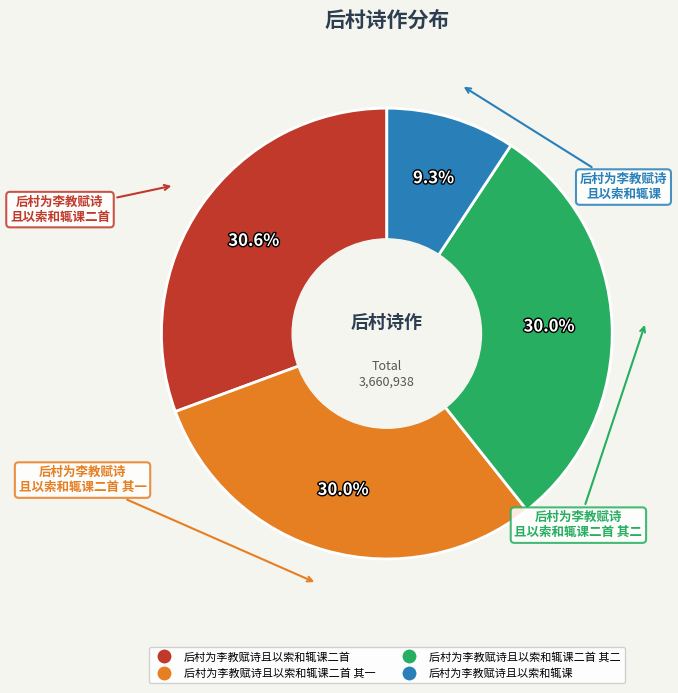

To the nearest percent, what is the difference between the largest and smallest slice percentages?

21%